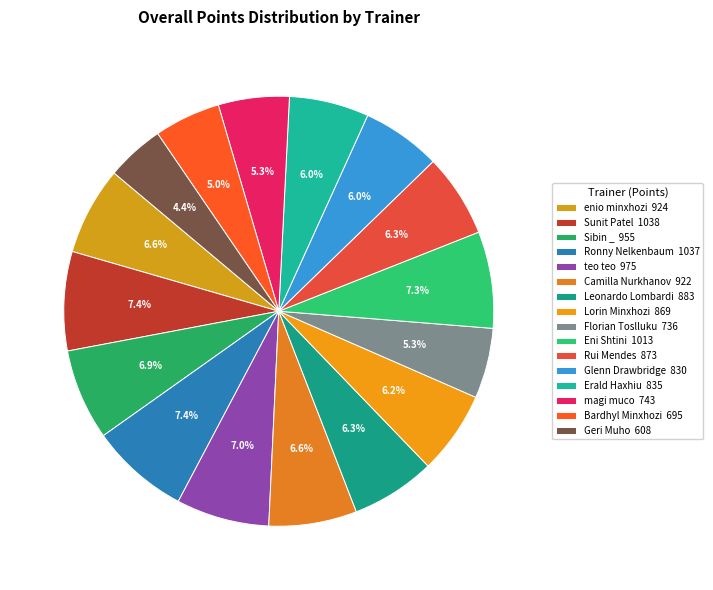

To the nearest percent, what is the average slice percentage?

6%